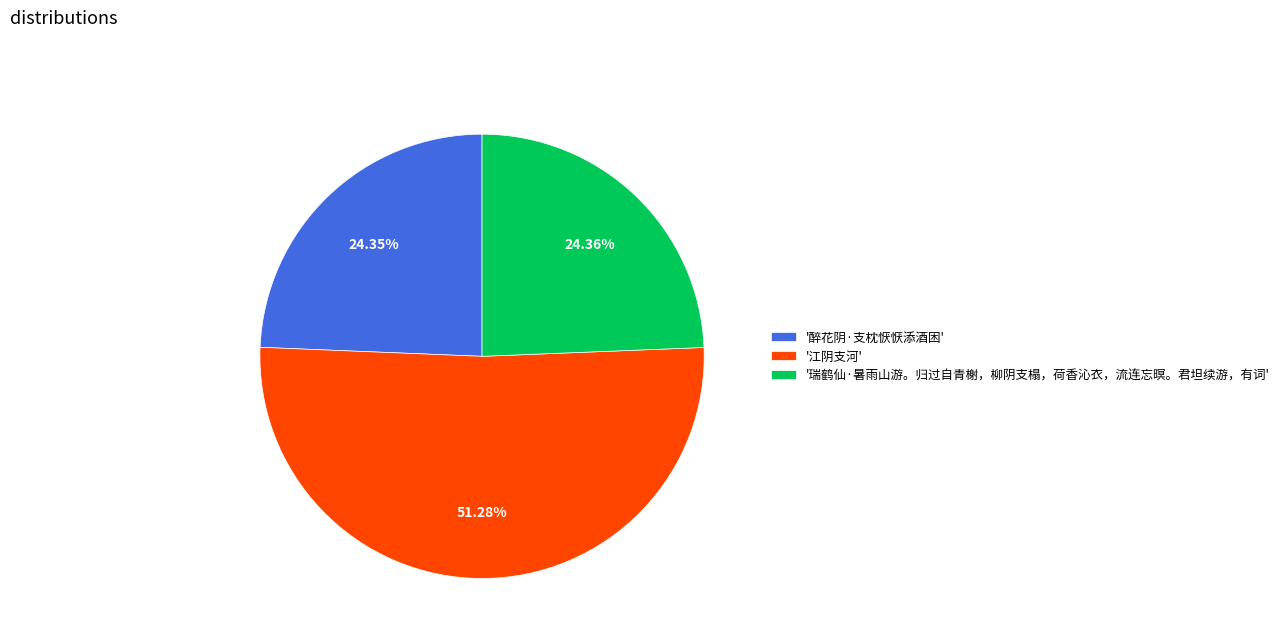

Is there any slice that represents more than half of the pie?

Yes